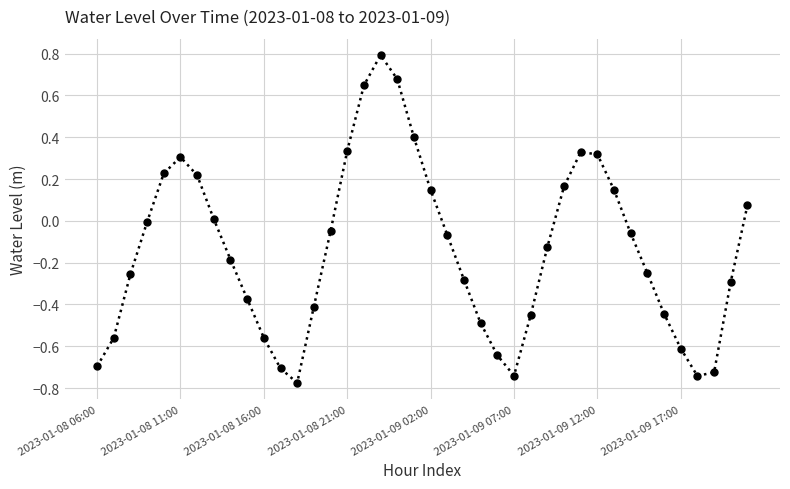

How many series are shown in this chart?

1